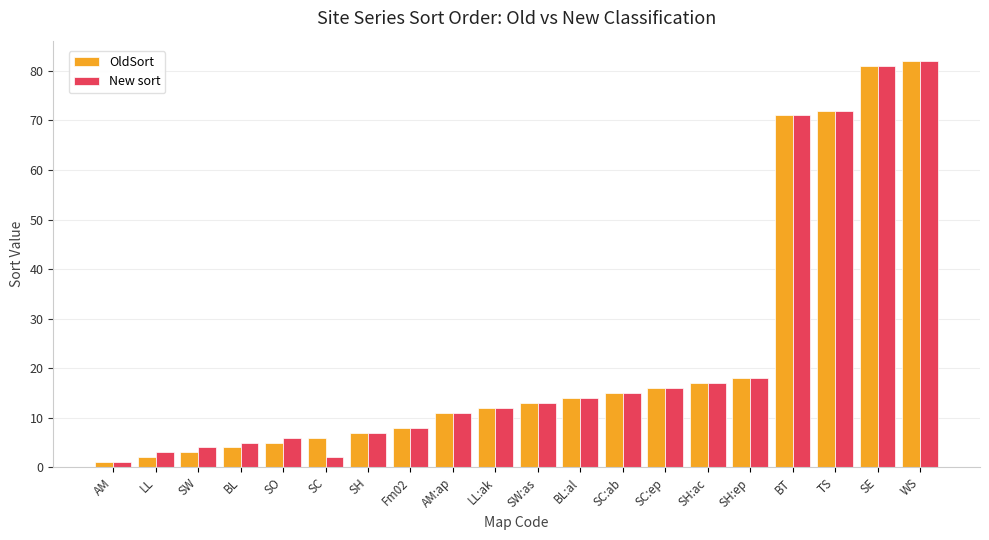

What is the sum of all New sort values?

458